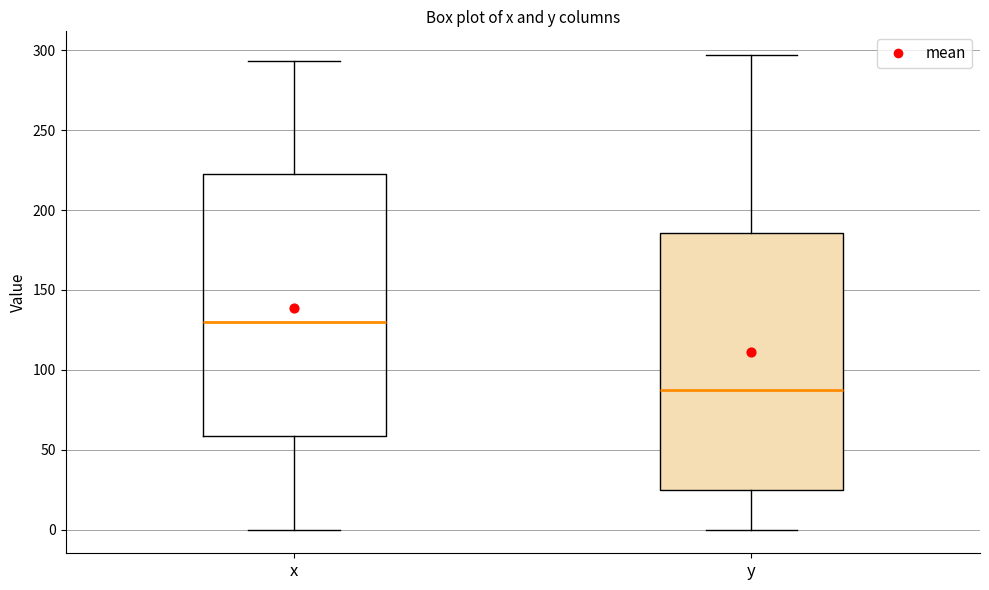

Reading left to right, transcribe this box plot: for each box, give where its median line is, the range the box spans, and where its two whiskers end, as read against the y-axis. The values are not printed on the chart, so give them approximately, as read against the axis.

x: median 130, box 60 to 225, whiskers 0 to 295
y: median 85, box 25 to 185, whiskers 0 to 295